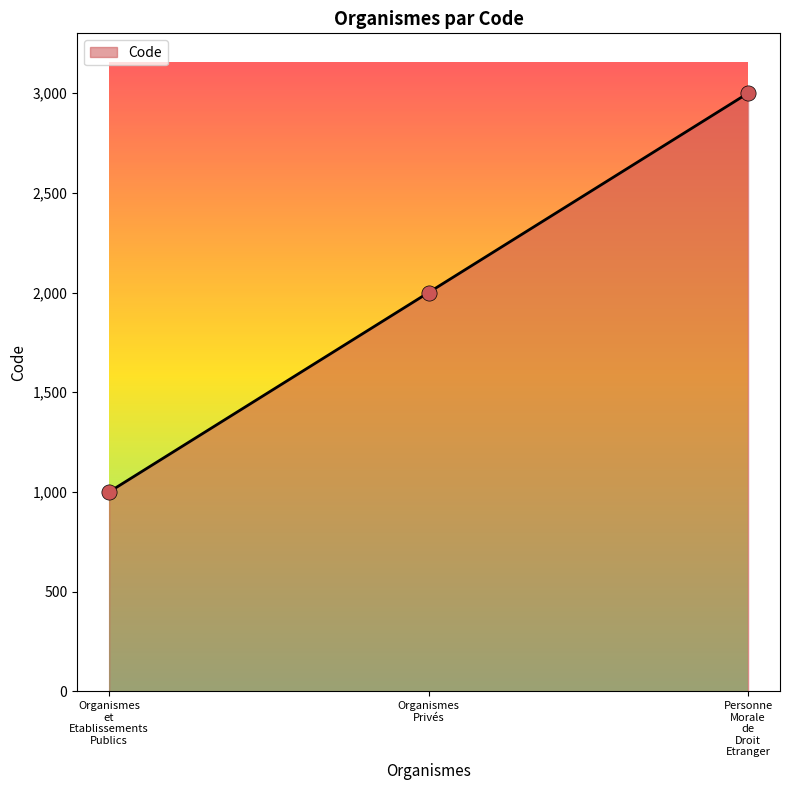

Between Organismes Privés and Personne Morale de Droit Etranger, which is larger?

Personne Morale de Droit Etranger